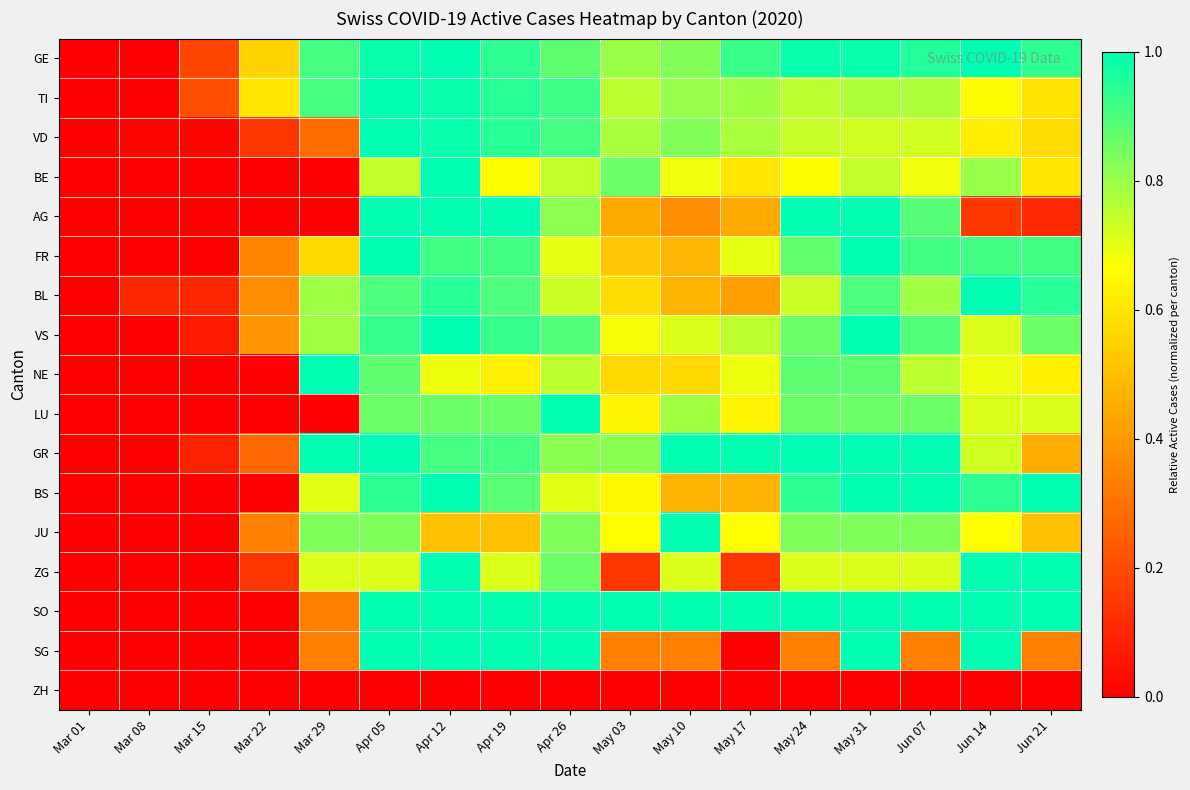

How many categories are shown in the chart?

17